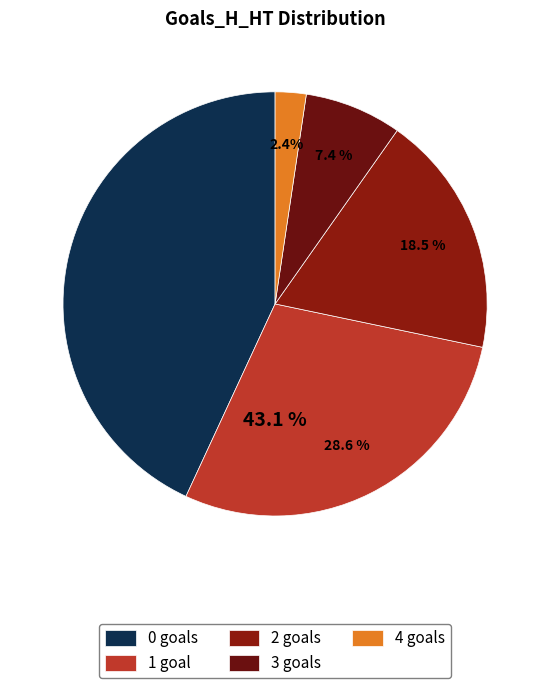

To the nearest percent, what is the average slice percentage?

20%